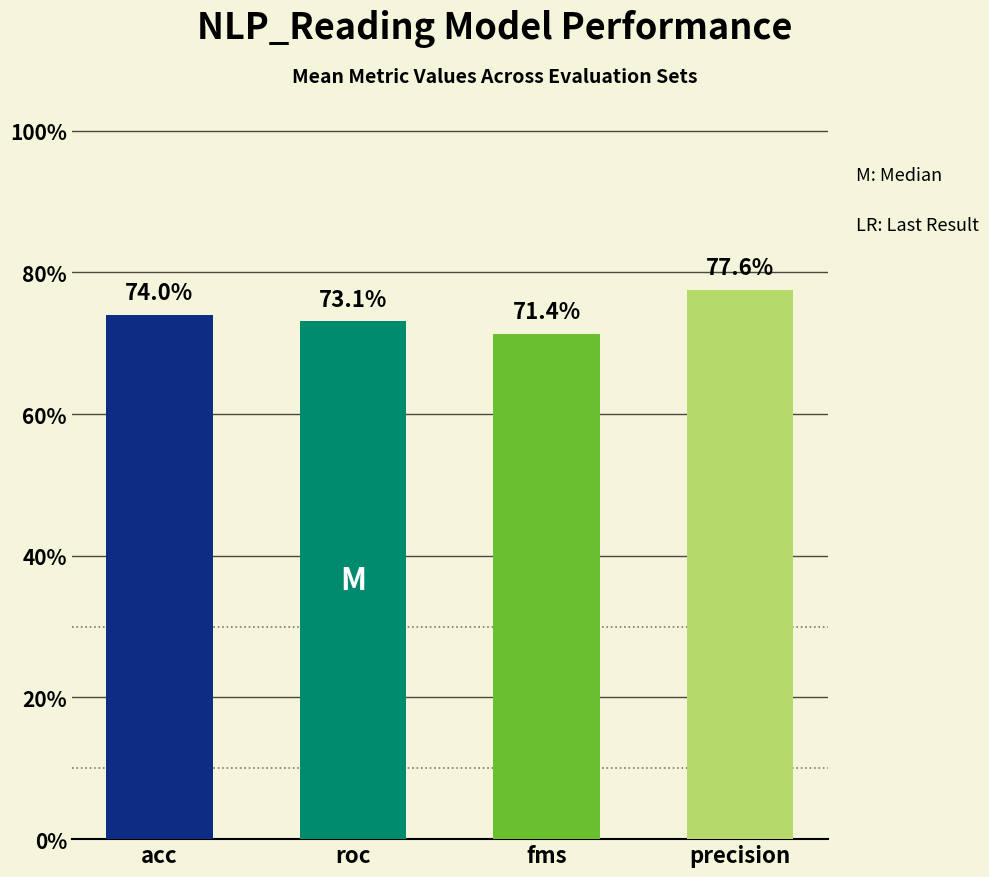

What is the maximum value shown in the chart?

0.8